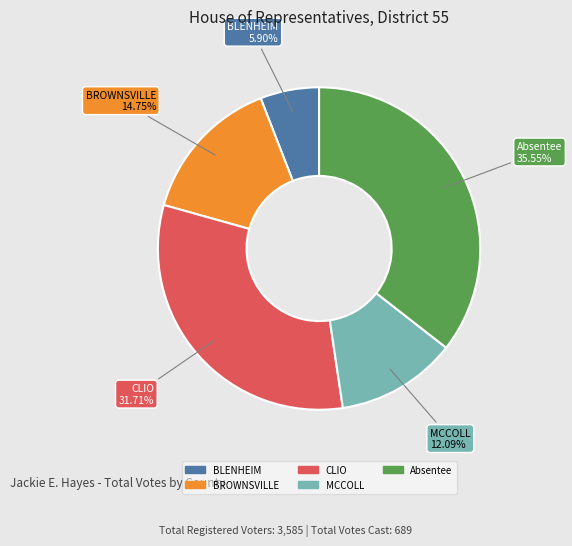

Is there a majority slice in this chart?

No